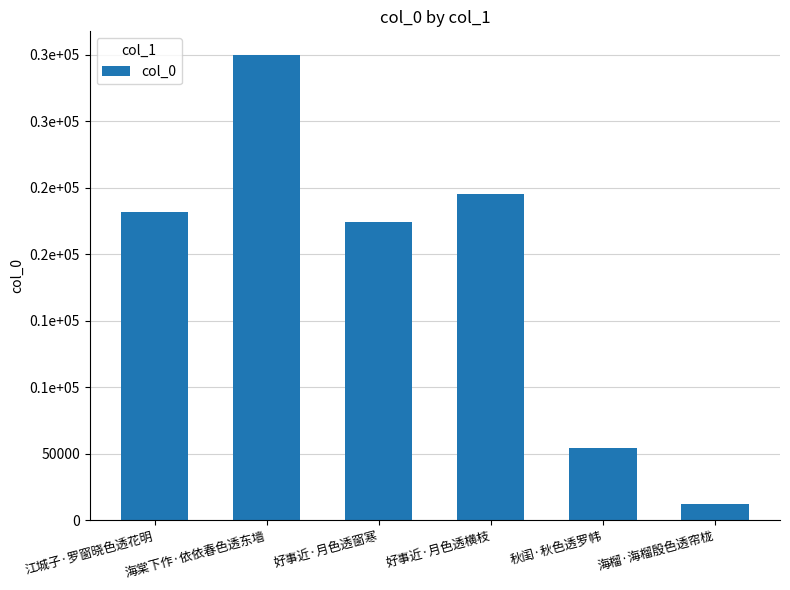

Reading left to right, extract all data points from this chart.

江城子·罗窗晓色透花明=231461	海棠下作·依依春色透东墙=350078	好事近·月色透窗寒=224105	好事近·月色透横枝=245106	秋闺·秋色透罗帏=54047	海榴·海榴殷色透帘栊=12082